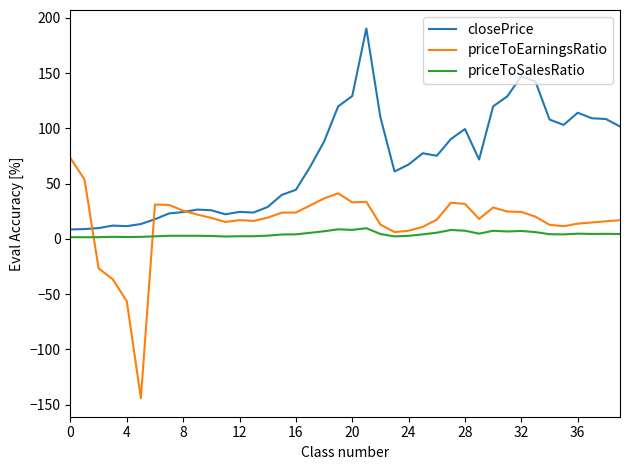

List the series in order of their peak value, lowest first.

priceToSalesRatio, priceToEarningsRatio, closePrice